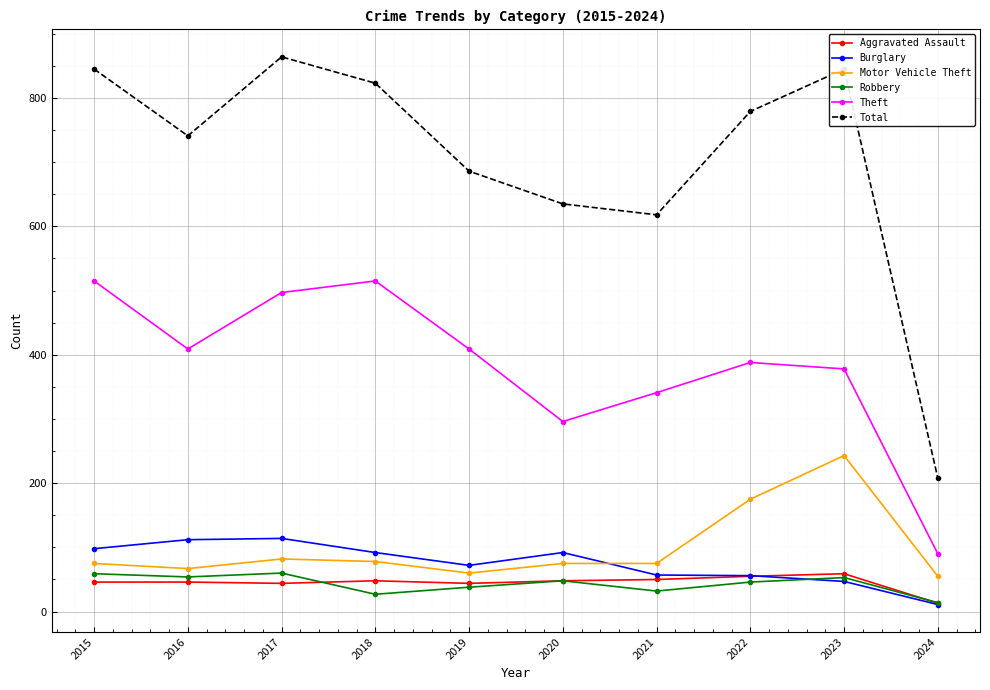

Is the value of Aggravated Assault at 2024 greater than the value of Robbery at 2015?

No